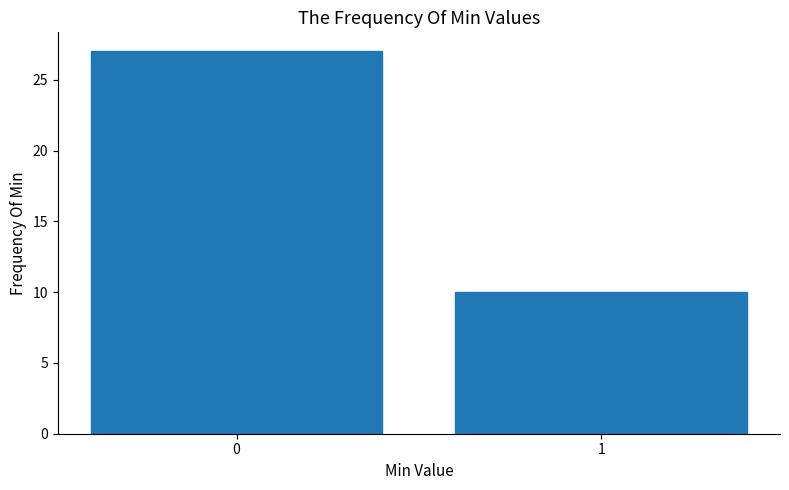

Reading right to left, list all the values displayed in this chart.

10	27